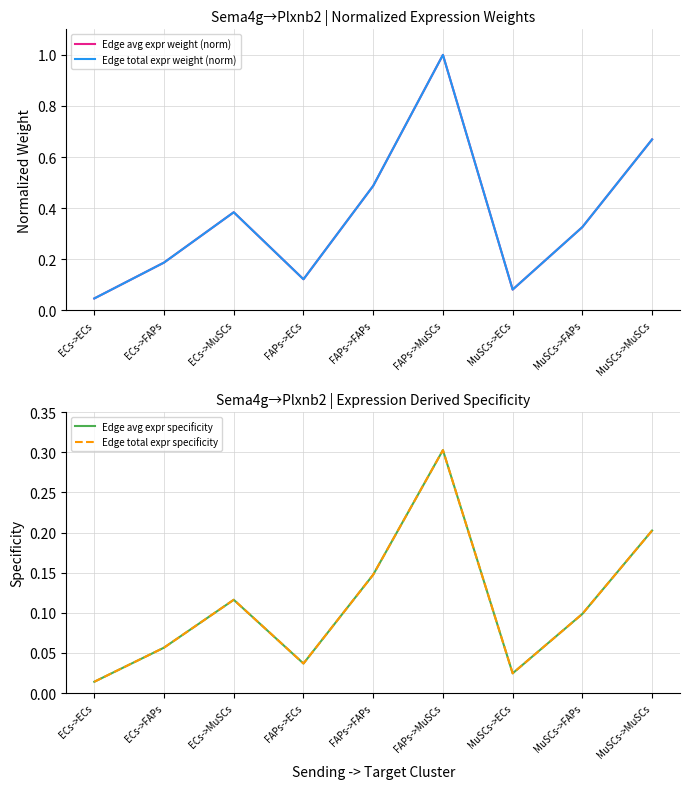

True or false: Edge avg expr weight (norm) and Edge avg expr specificity cross at least once.

False